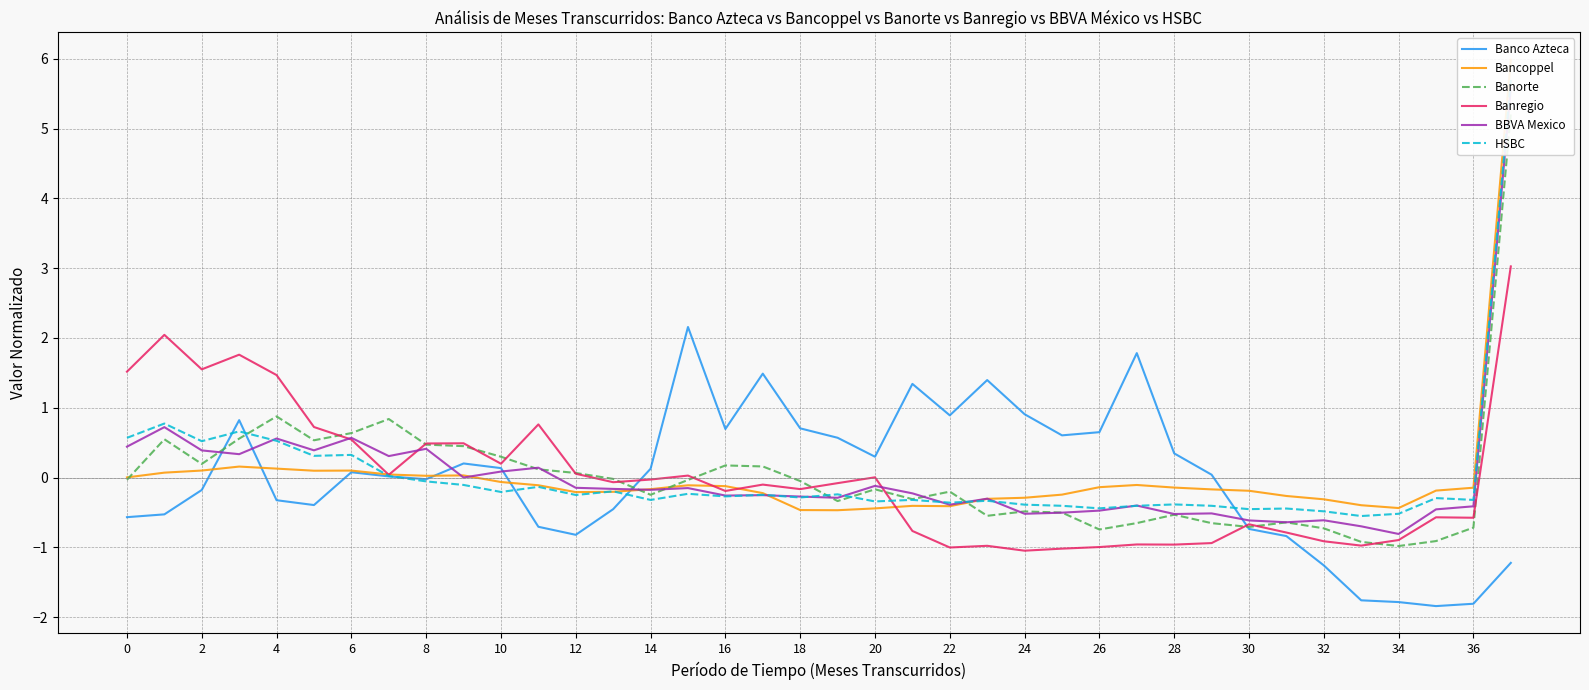

What is the highest value of the Banregio series?

3.0